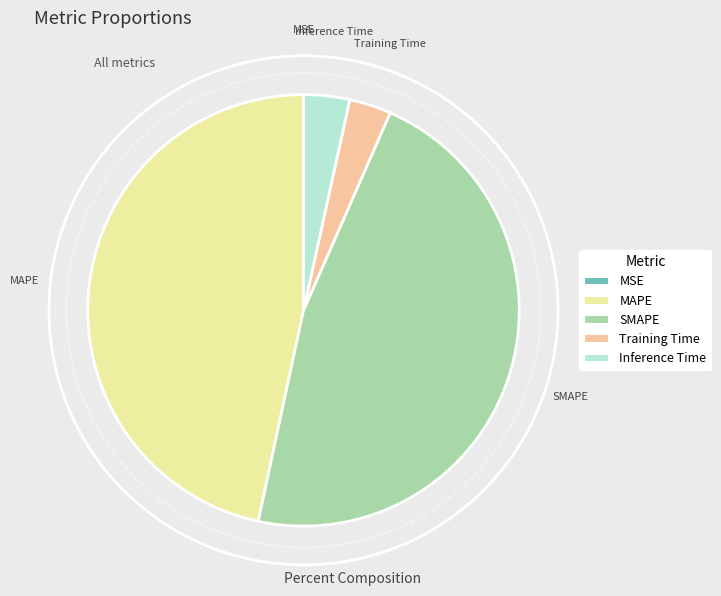

Is MAPE the majority of the pie?

No